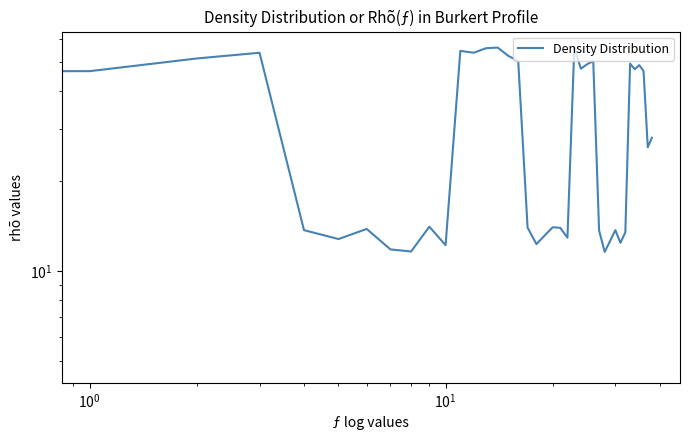

Count the number of data series in this chart.

1